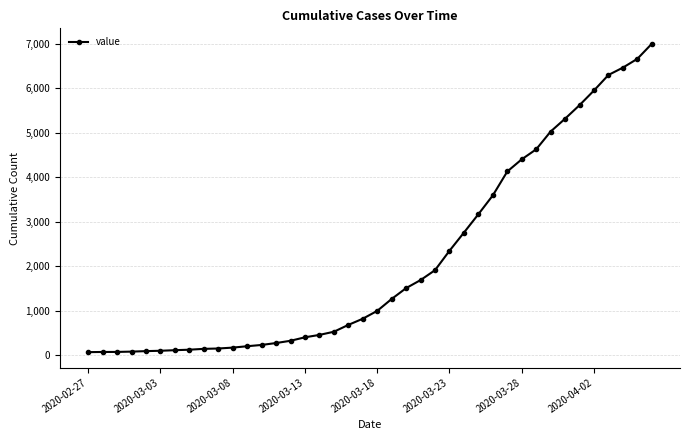

What is the maximum value shown in the chart?

7003